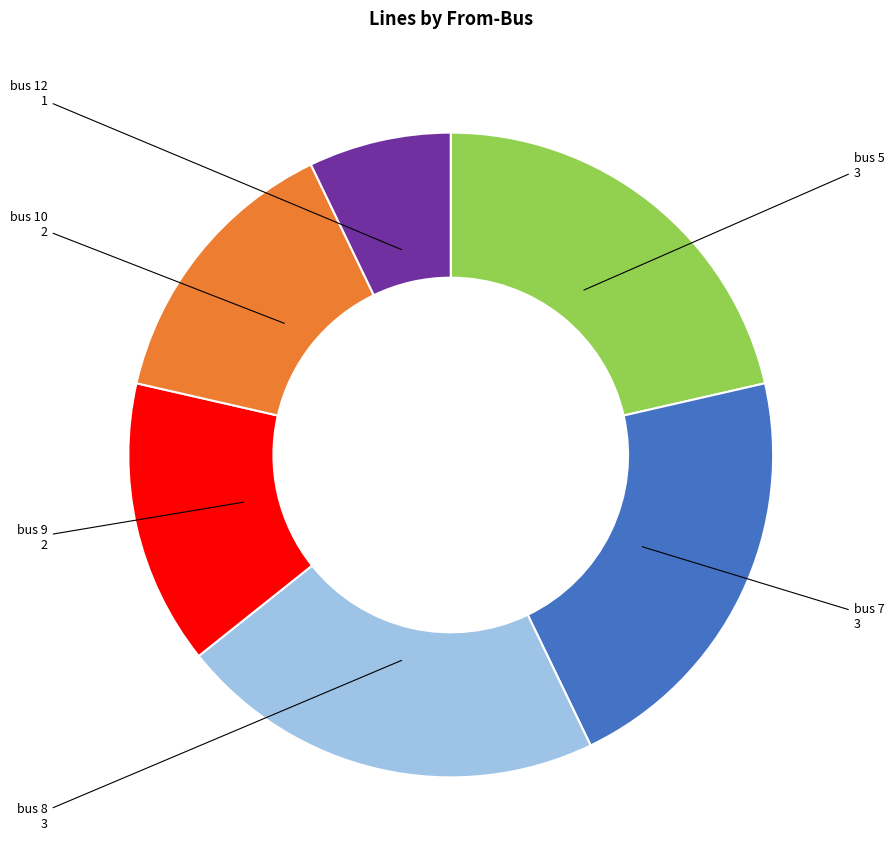

Is there a majority slice in this chart?

No